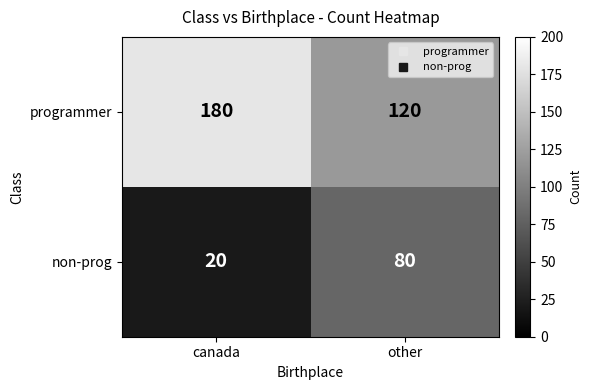

Rank the series by their maximum value, from highest to lowest.

programmer, non-prog